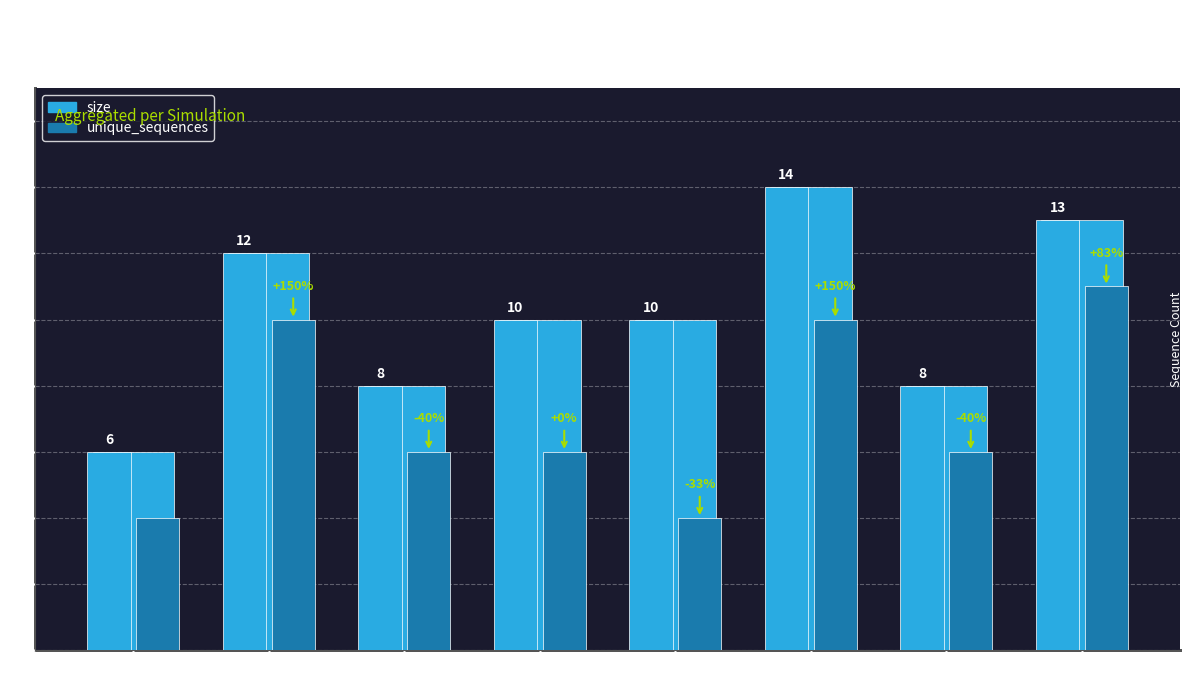

Rank the series at simulation5 from lowest to highest value.

unique_sequences, size